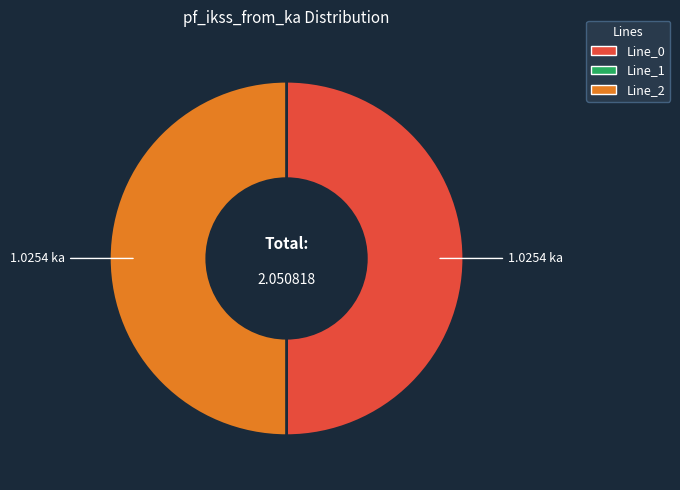

How many segments does this pie chart have?

2